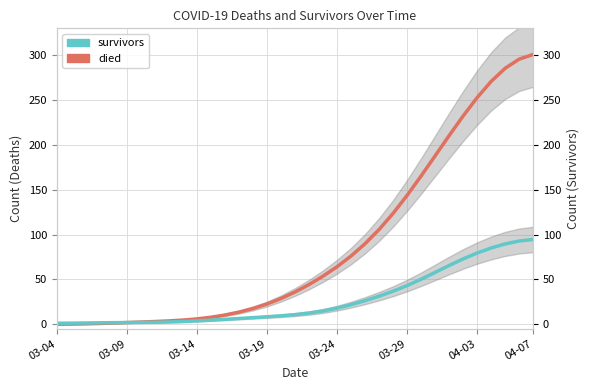

How many times do died and survivors cross each other?

1